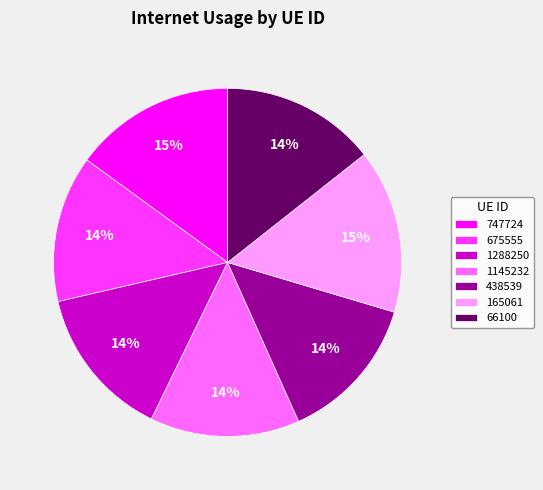

Is there a majority slice in this chart?

No